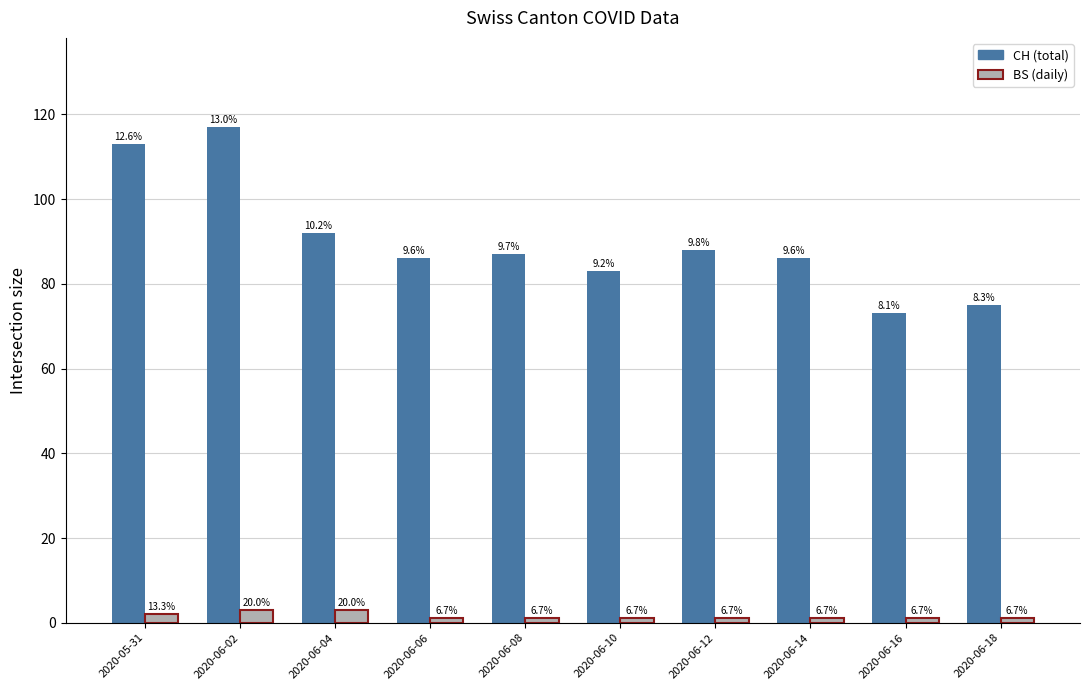

Are the bars grouped side by side (vs. stacked)?

Yes